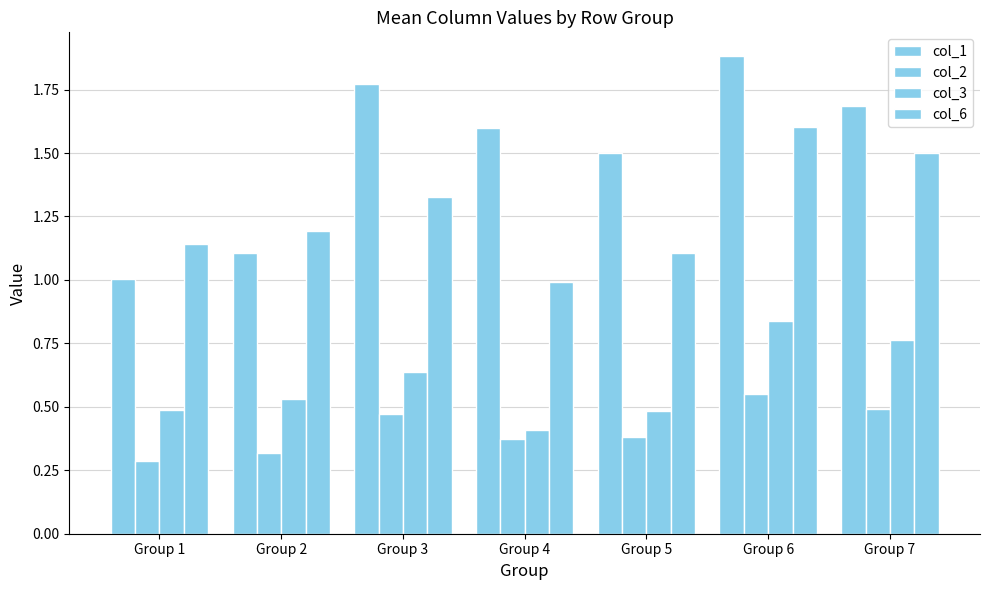

Rank the categories by col_6 value from lowest to highest.

Group 4, Group 5, Group 1, Group 2, Group 3, Group 7, Group 6